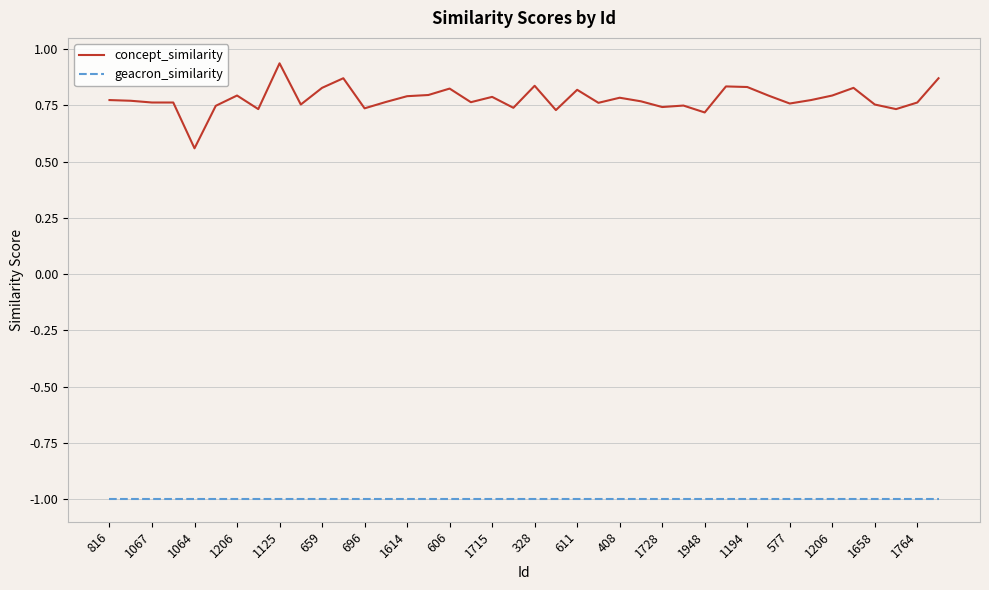

List the series in order of their peak value, lowest first.

geacron_similarity, concept_similarity